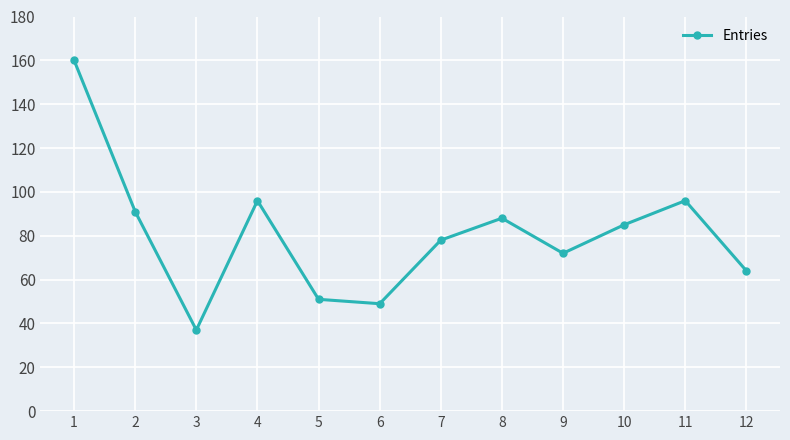

What is the difference between the maximum and second lowest values?

111